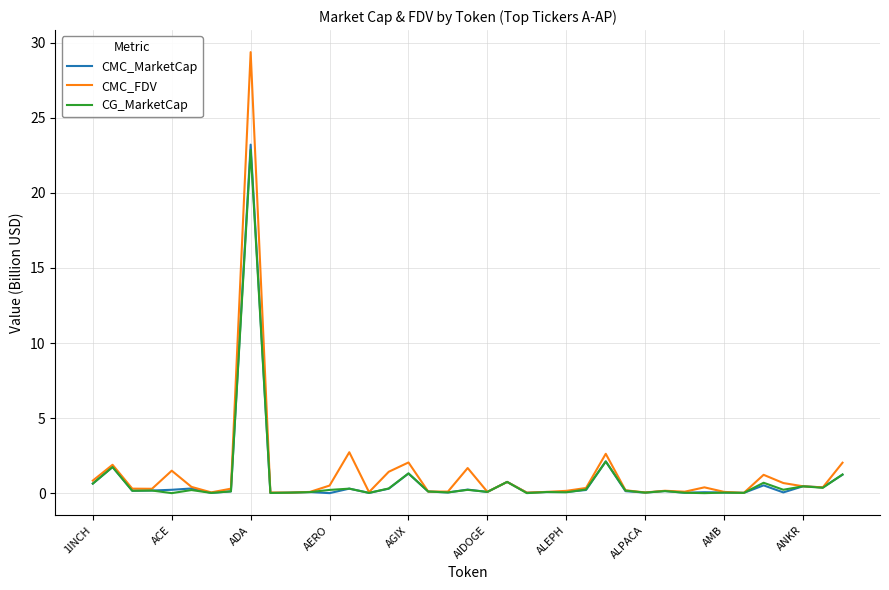

Which series has the widest spread of values?

CMC_FDV